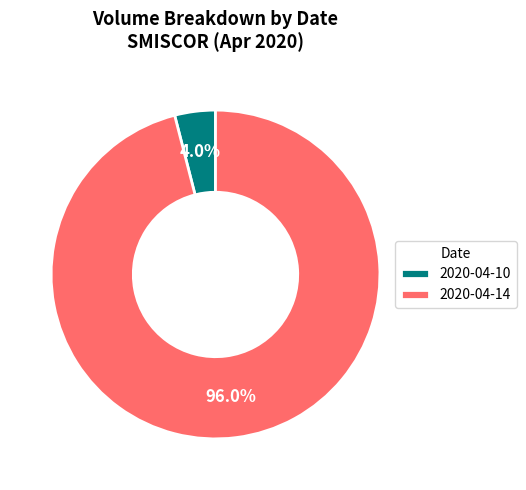

What is the largest slice in the pie chart?

2020-04-14